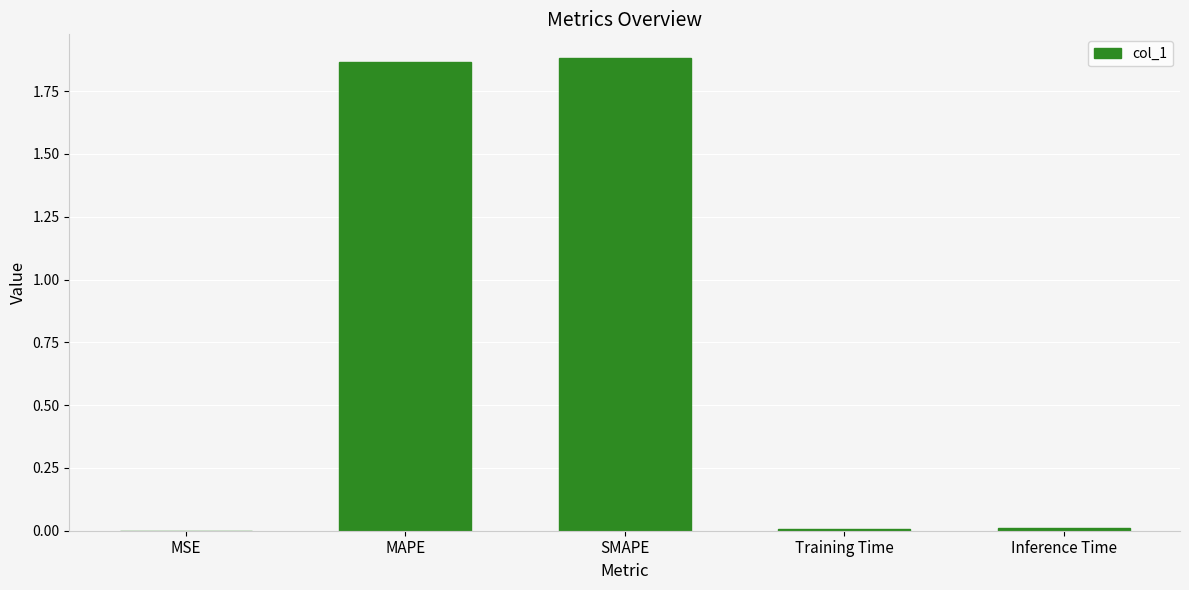

Which has a higher value, MSE or SMAPE?

SMAPE